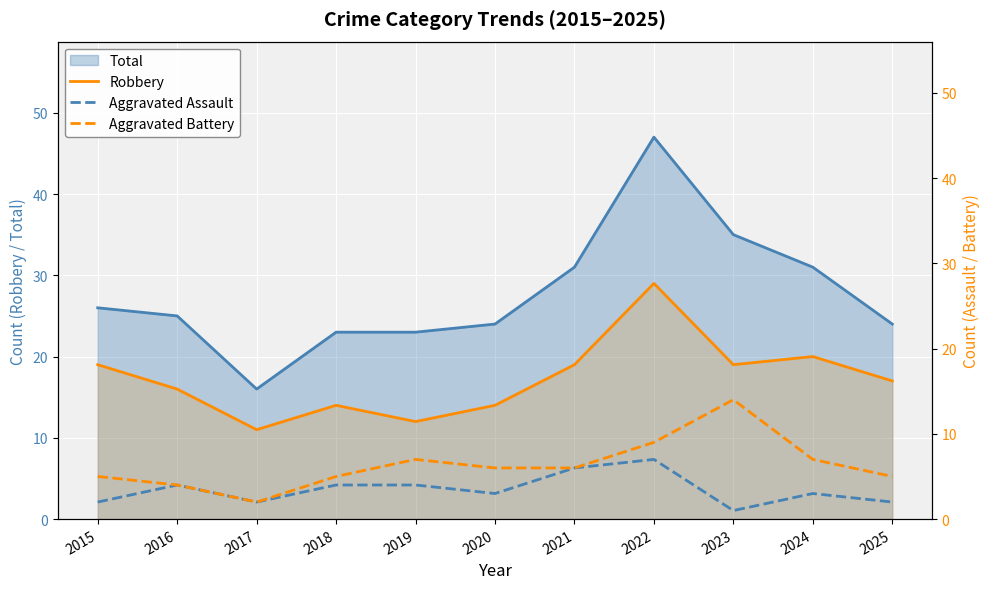

Is it true that Robbery equals 11 at 2017?

True